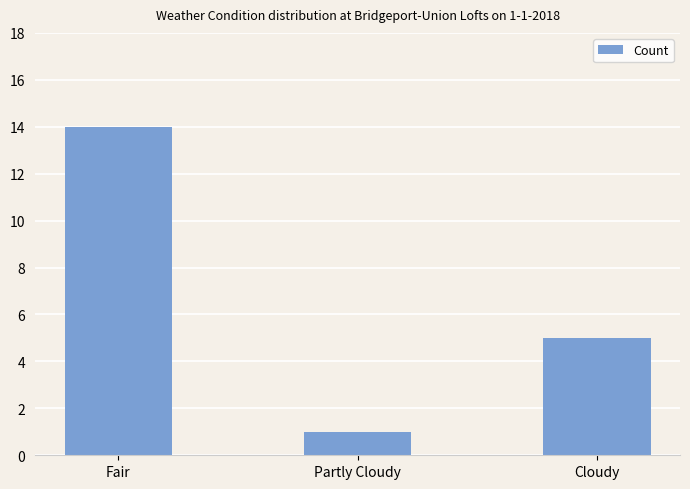

Reading right to left, extract all data points from this chart.

5	1	14